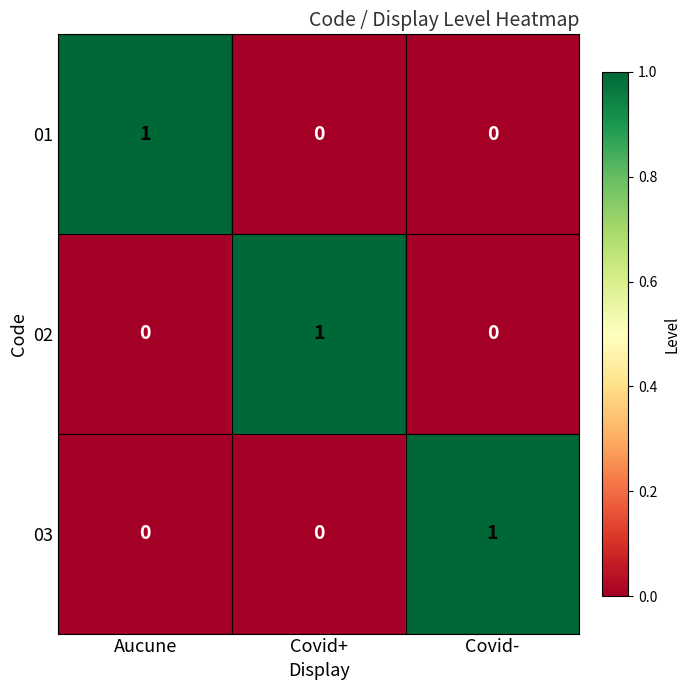

At which label does 01 reach its peak?

Aucune